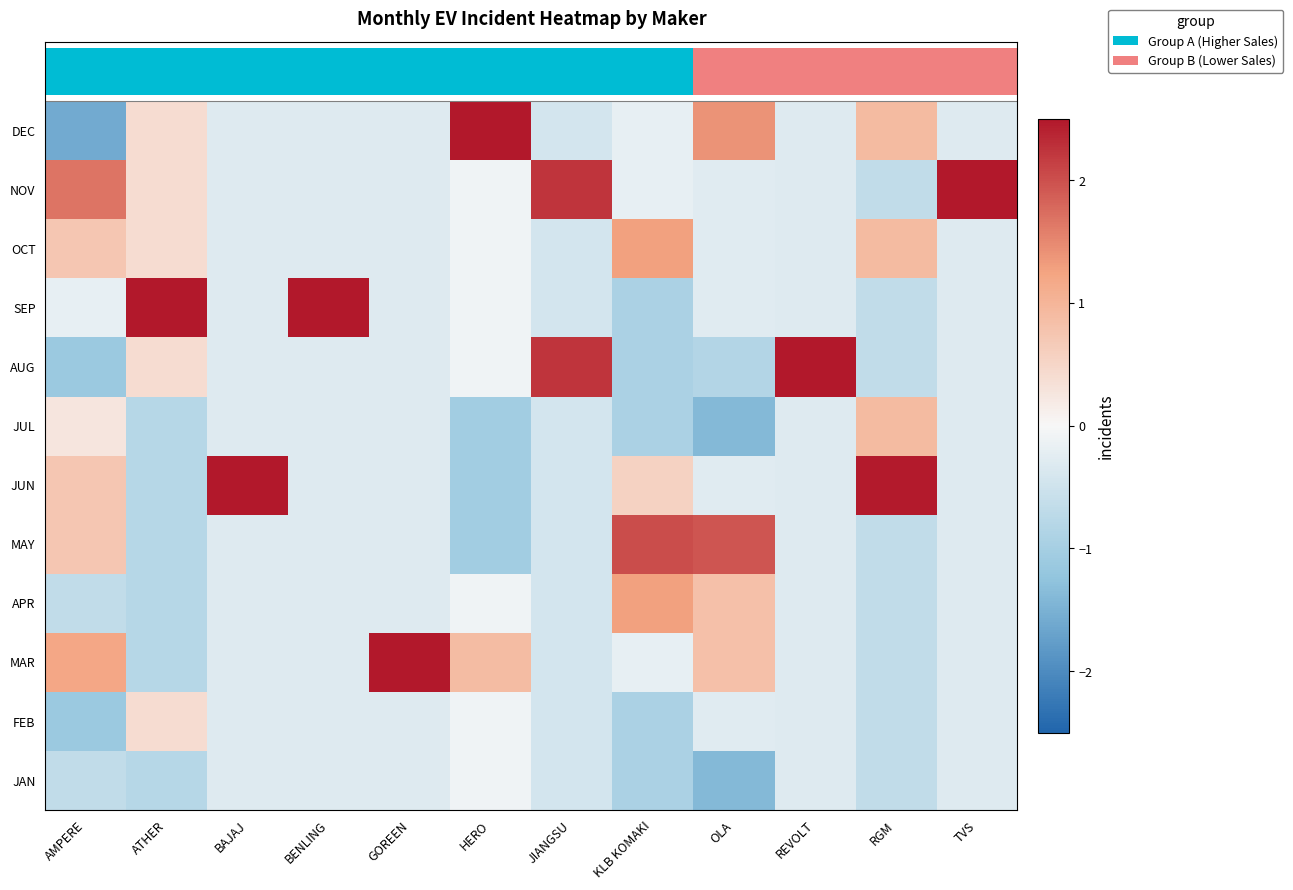

How many data points in FEB are above 0?

1